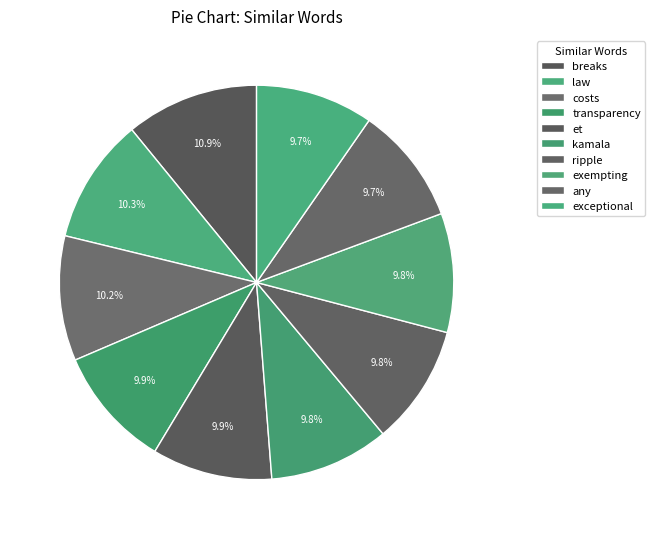

Combined, what portion of the pie is any and breaks?

20.6%